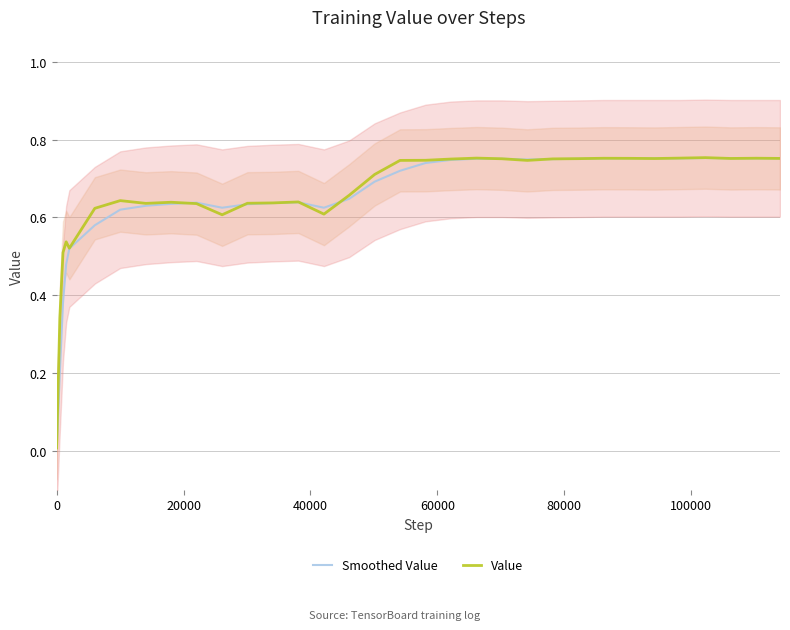

Which series has the widest spread of values?

Value